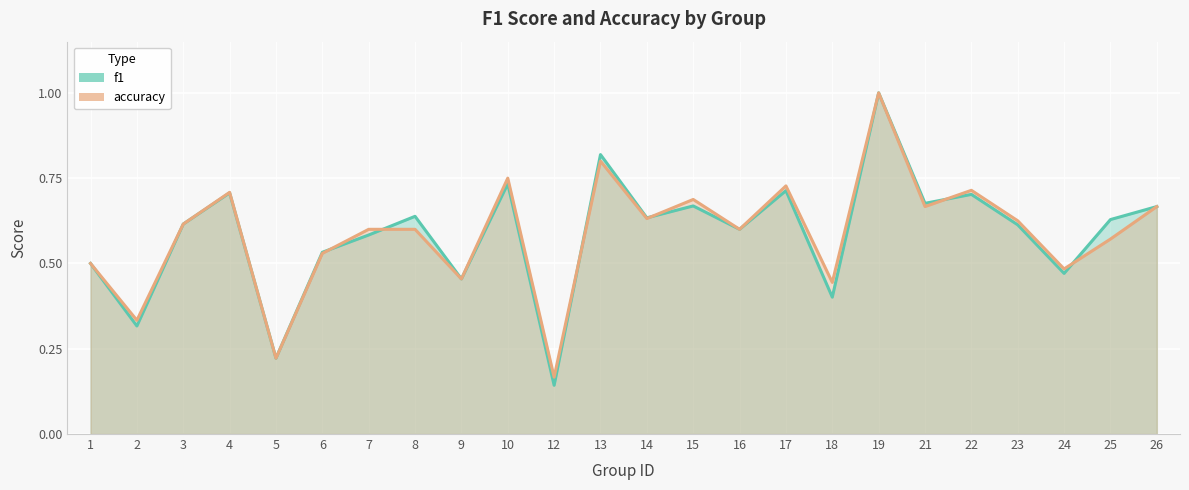

What is the average value of the accuracy series?

0.6